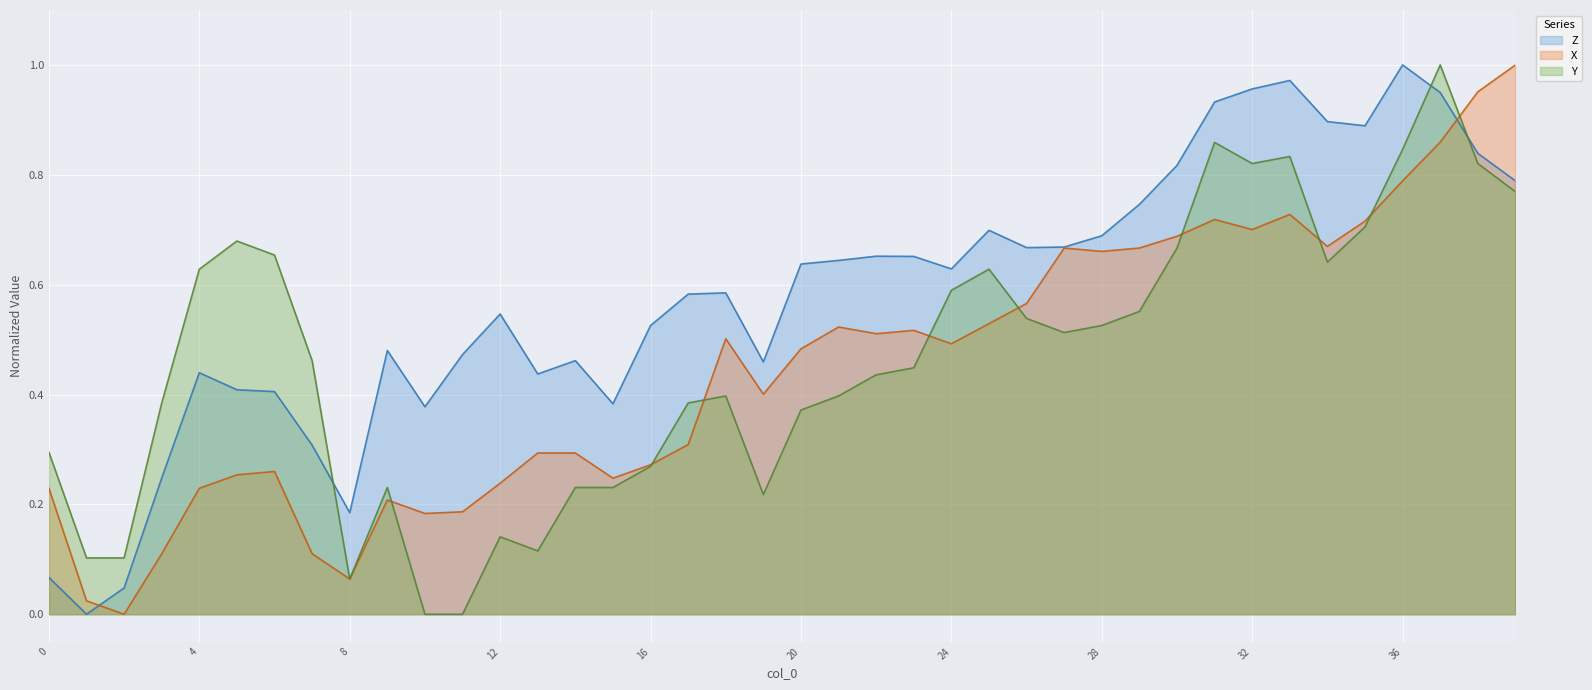

What is the total value across all series at 33?

2.5